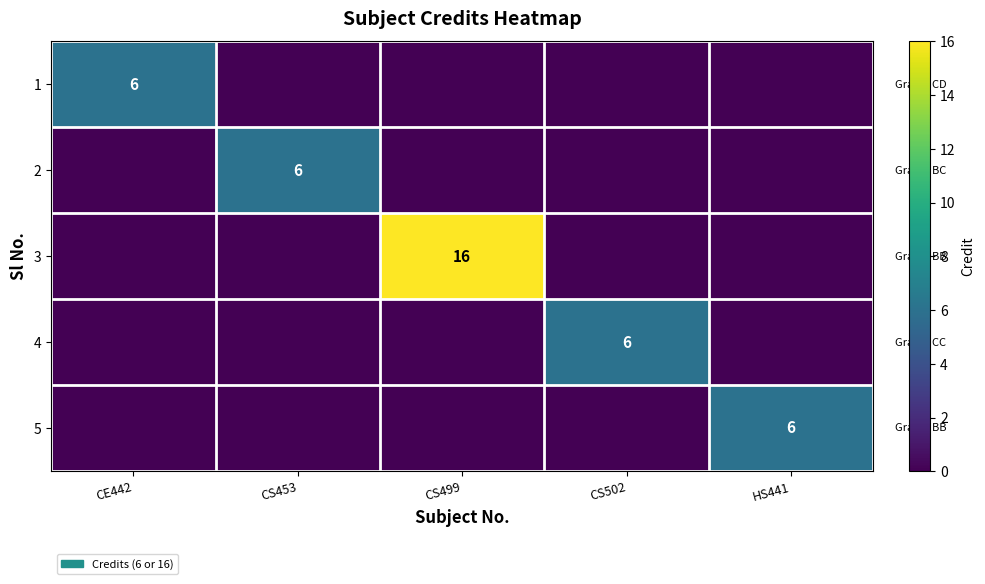

The 1 series shows 6 at CE442. True or false?

True